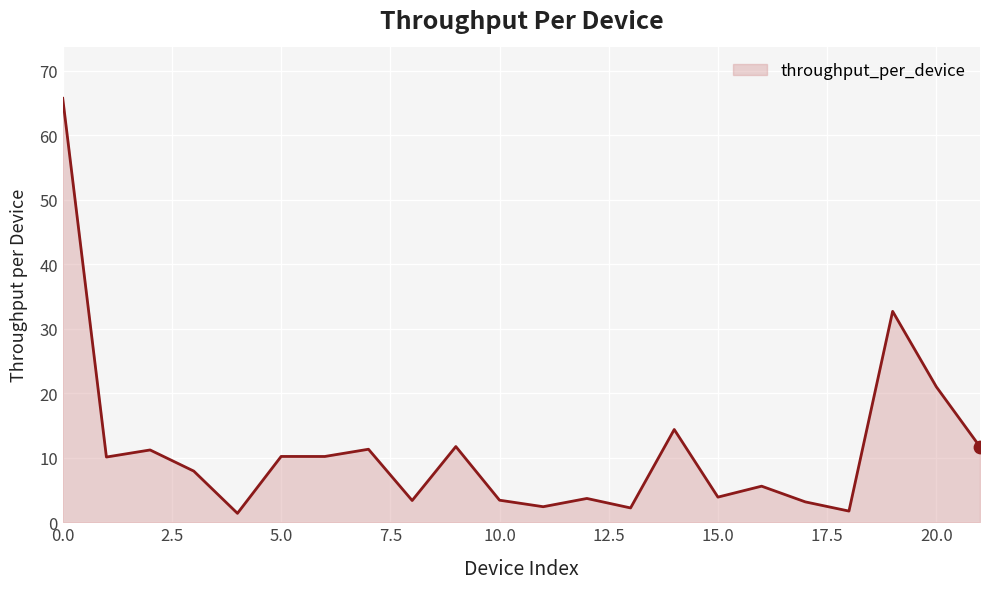

What is the greatest value displayed?

65.7